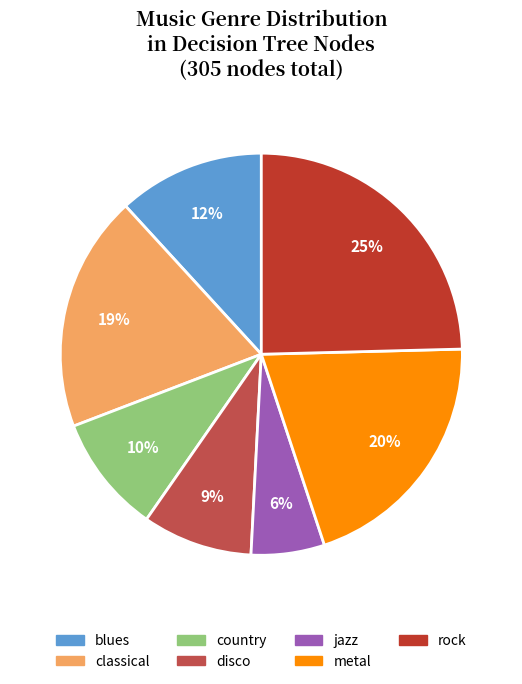

Combined, do blues and metal account for over 50%?

No